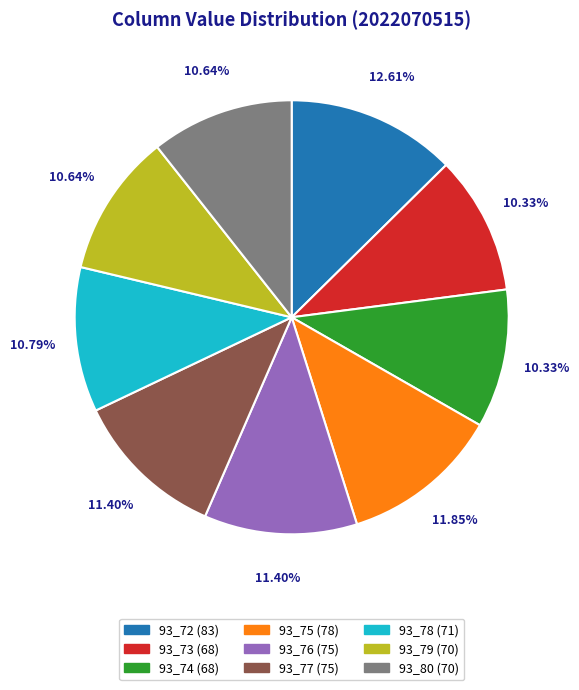

Which has a higher value, 93_77 or 93_79?

93_77